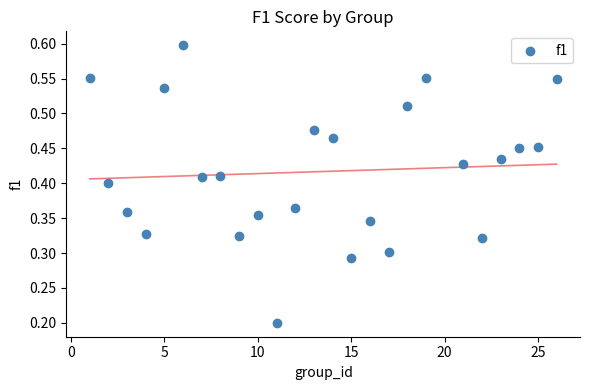

What is the range of X values (max minus min)?

25.0